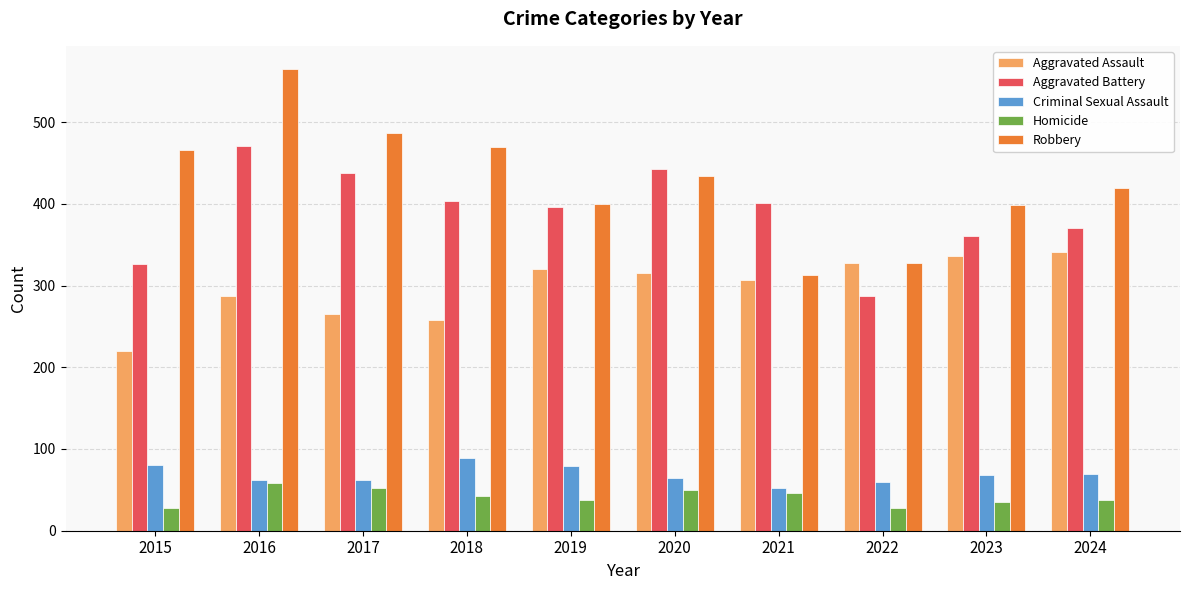

Which series has the widest spread of values?

Robbery